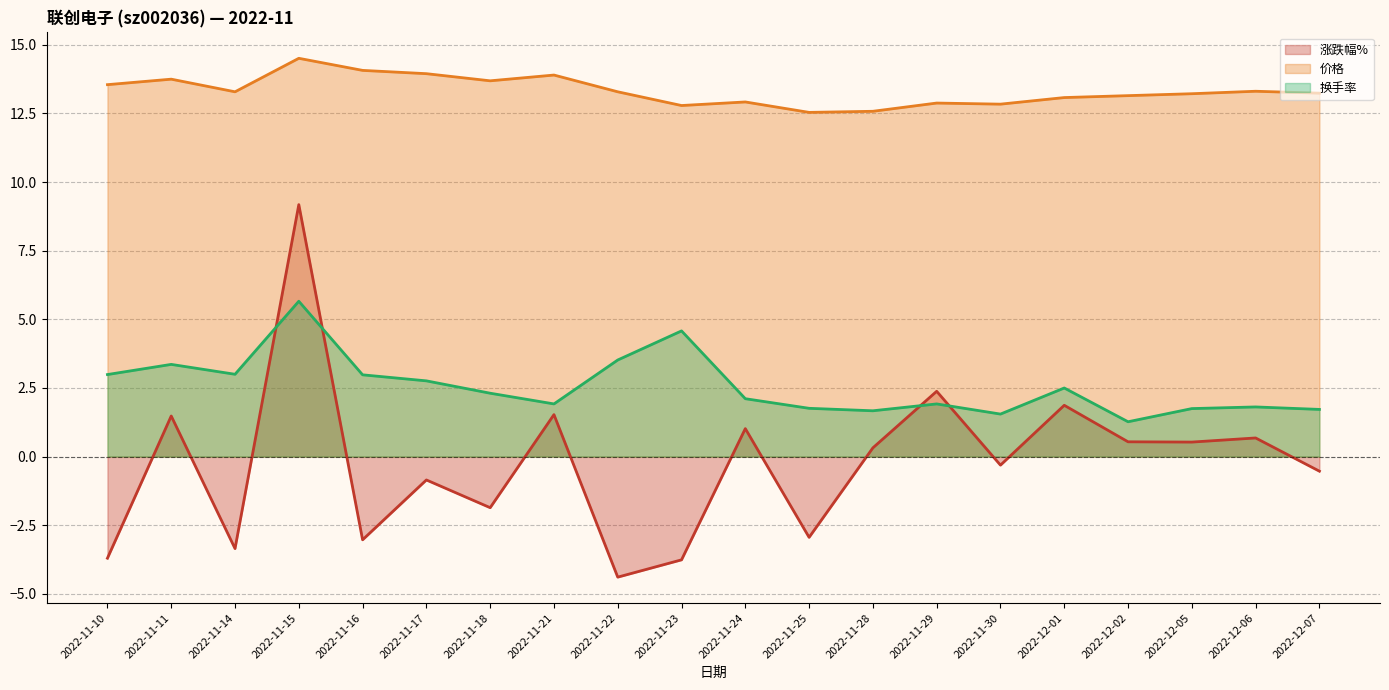

Reading left to right, transcribe all the data shown in this chart.

涨跌幅%: 2022-11-10=-3.7	2022-11-11=1.5	2022-11-14=-3.4	2022-11-15=9.2	2022-11-16=-3.0	2022-11-17=-0.8	2022-11-18=-1.9	2022-11-21=1.5	2022-11-22=-4.4	2022-11-23=-3.8	2022-11-24=1.0	2022-11-25=-2.9	2022-11-28=0.3	2022-11-29=2.4	2022-11-30=-0.3	2022-12-01=1.9	2022-12-02=0.5	2022-12-05=0.5	2022-12-06=0.7	2022-12-07=-0.5
价格: 2022-11-10=13.6	2022-11-11=13.8	2022-11-14=13.3	2022-11-15=14.5	2022-11-16=14.1	2022-11-17=13.9	2022-11-18=13.7	2022-11-21=13.9	2022-11-22=13.3	2022-11-23=12.8	2022-11-24=12.9	2022-11-25=12.5	2022-11-28=12.6	2022-11-29=12.9	2022-11-30=12.8	2022-12-01=13.1	2022-12-02=13.2	2022-12-05=13.2	2022-12-06=13.3	2022-12-07=13.2
换手率: 2022-11-10=3.0	2022-11-11=3.4	2022-11-14=3.0	2022-11-15=5.7	2022-11-16=3.0	2022-11-17=2.8	2022-11-18=2.3	2022-11-21=1.9	2022-11-22=3.5	2022-11-23=4.6	2022-11-24=2.1	2022-11-25=1.8	2022-11-28=1.7	2022-11-29=1.9	2022-11-30=1.6	2022-12-01=2.5	2022-12-02=1.3	2022-12-05=1.8	2022-12-06=1.8	2022-12-07=1.7